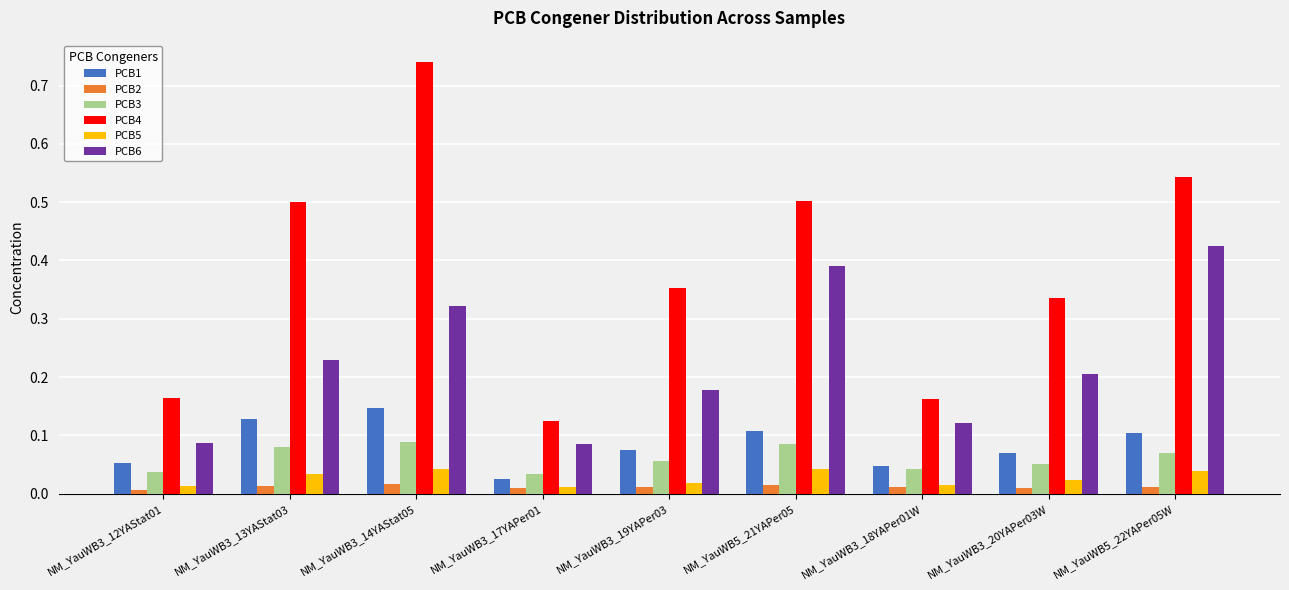

The value of PCB1 at NM_YauWB3_13YAStat03 is 0.2. True or false?

False